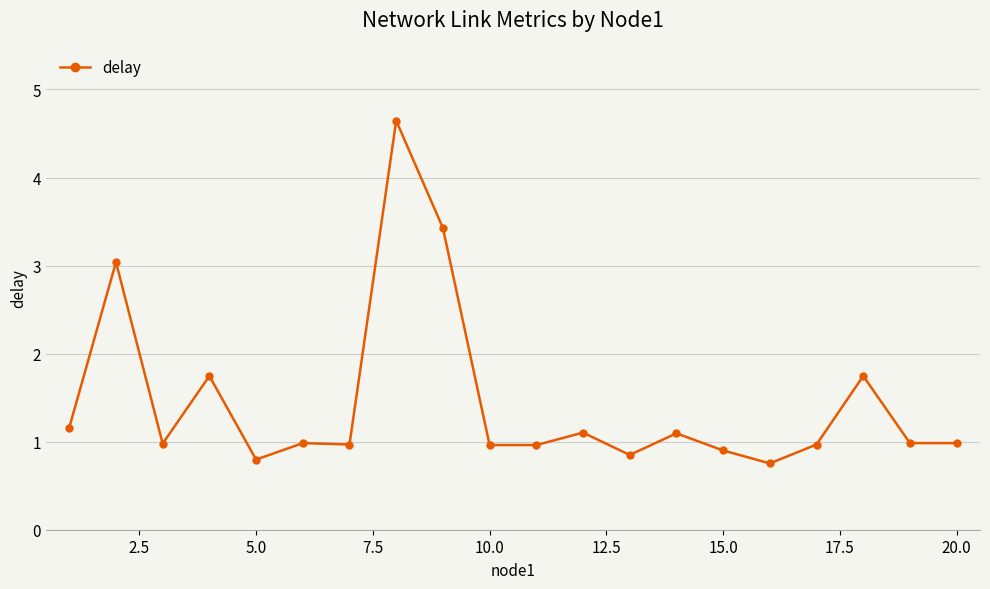

What is the sum of all values?

29.0